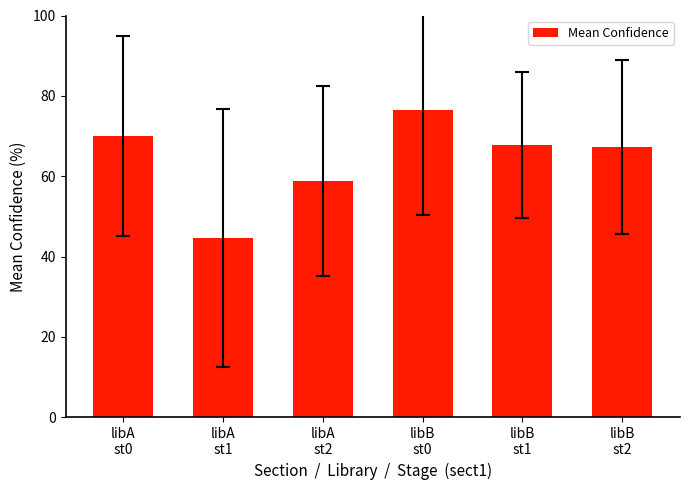

What position from the left is libA
st1?

2